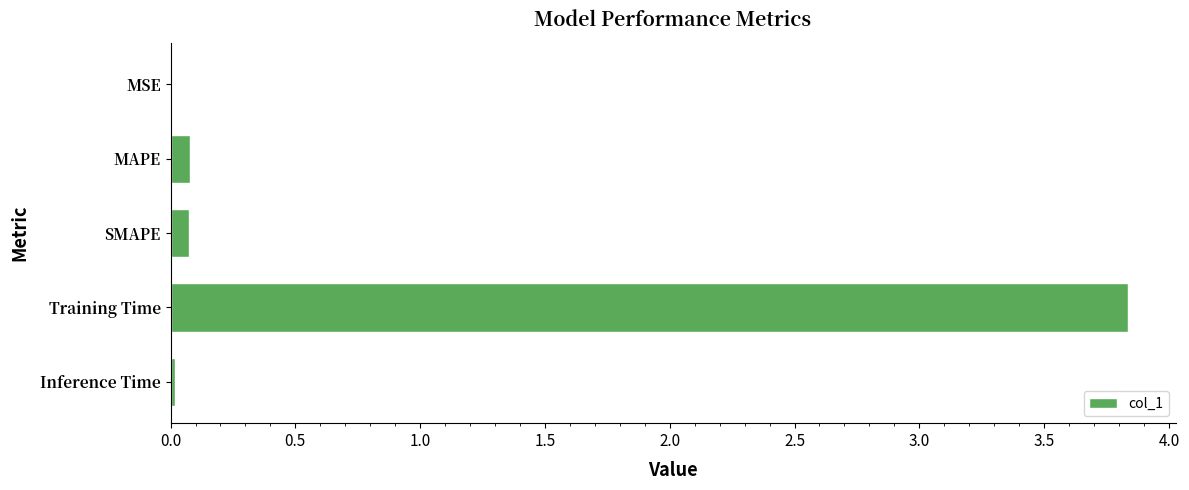

Read the value at Training Time.

3.8